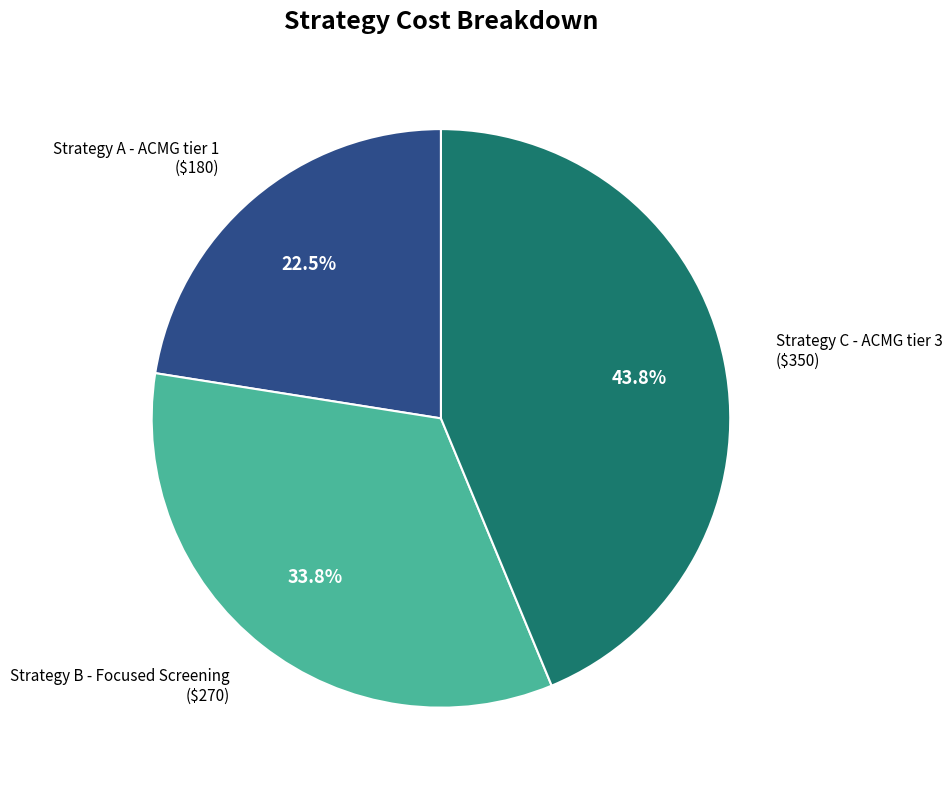

Between Strategy A - ACMG tier 1 and Strategy B - Focused Screening, which is larger?

Strategy B - Focused Screening